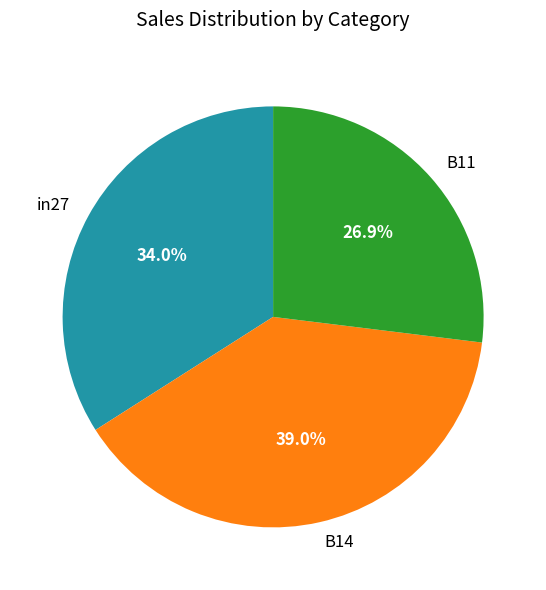

Does any single category account for the majority?

No